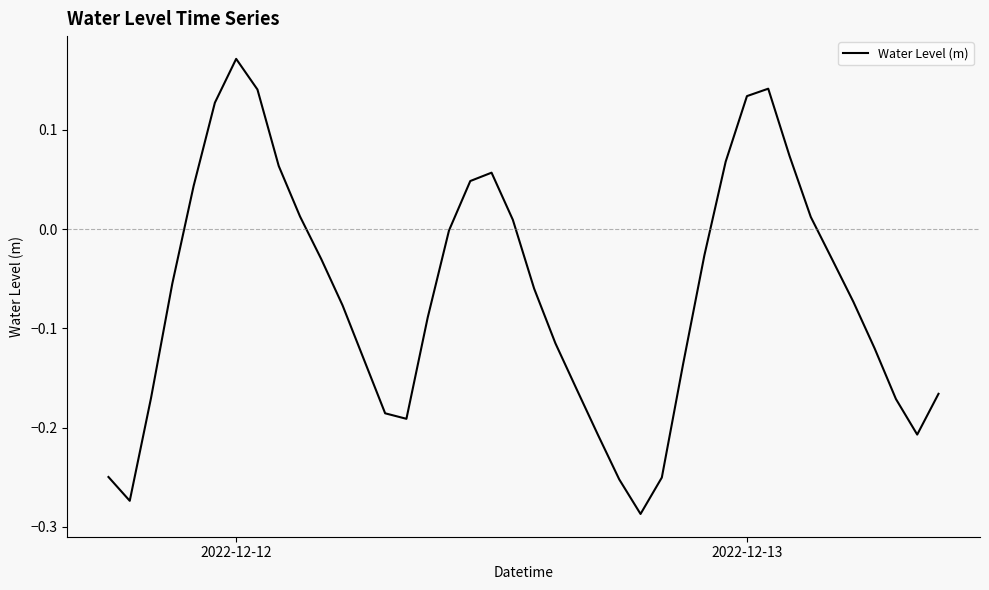

At which category does the chart reach its peak across all series?

2022-12-12